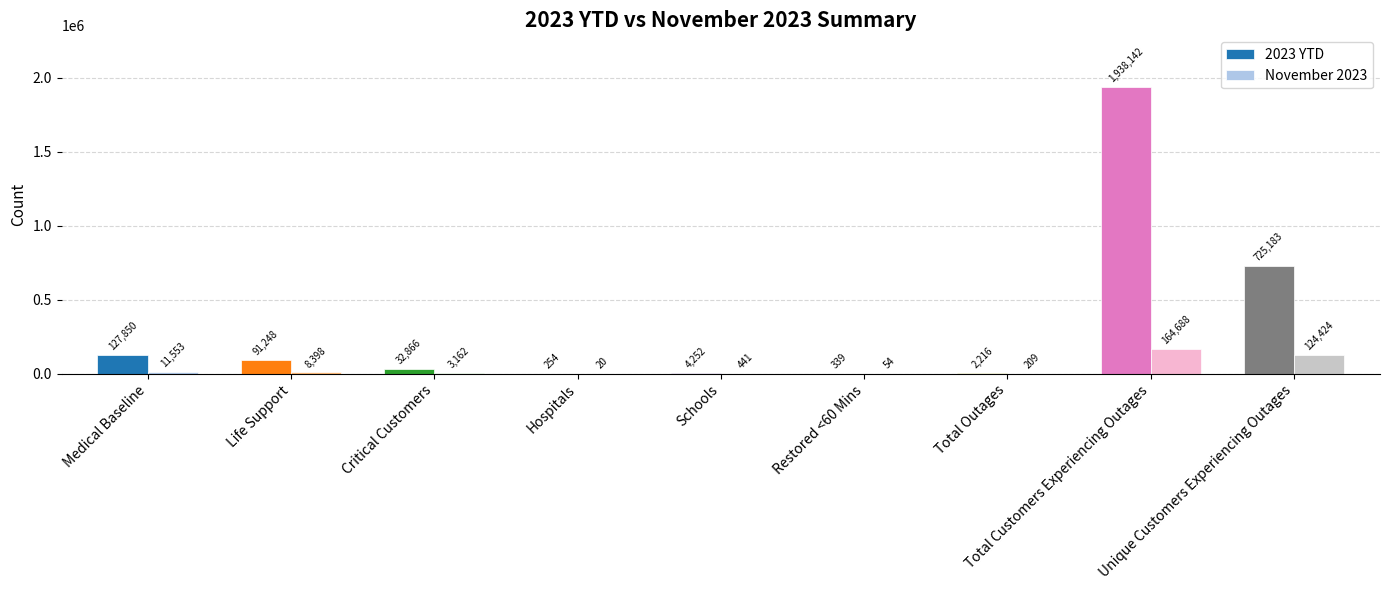

Where does the November 2023 series first go above 3162?

Medical Baseline